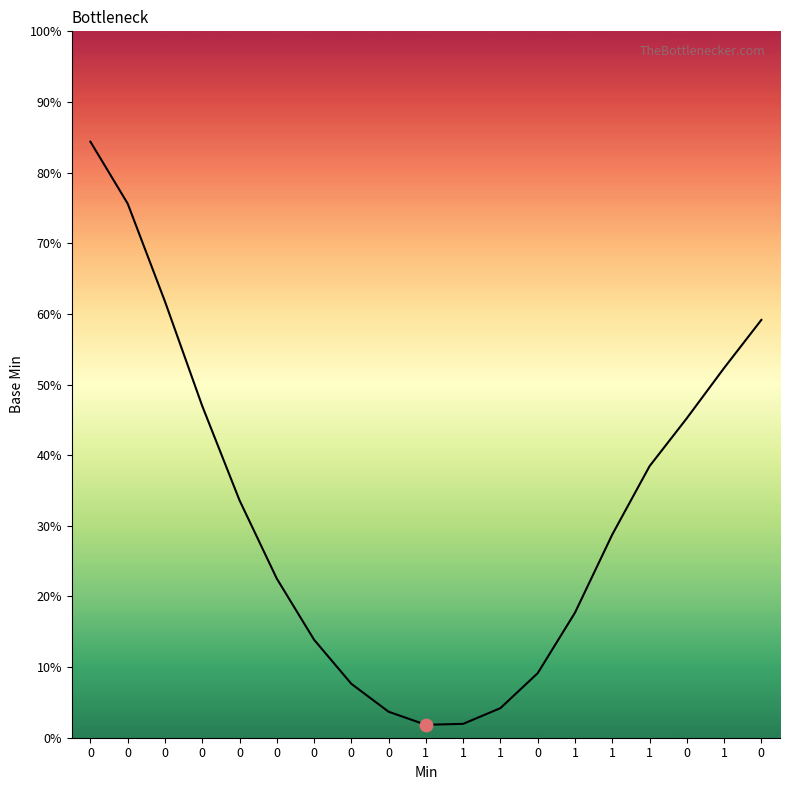

Approximately how many times larger is the value at 0 compared to 1?

0.8